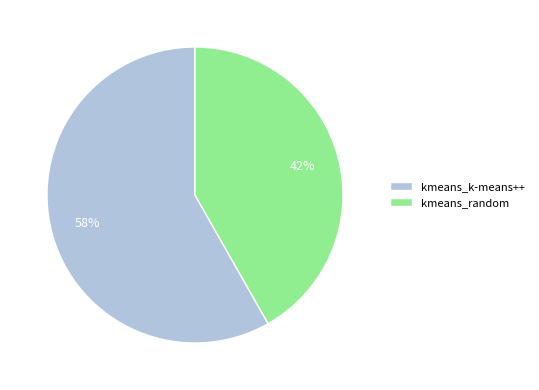

How many slices are in this pie chart?

2